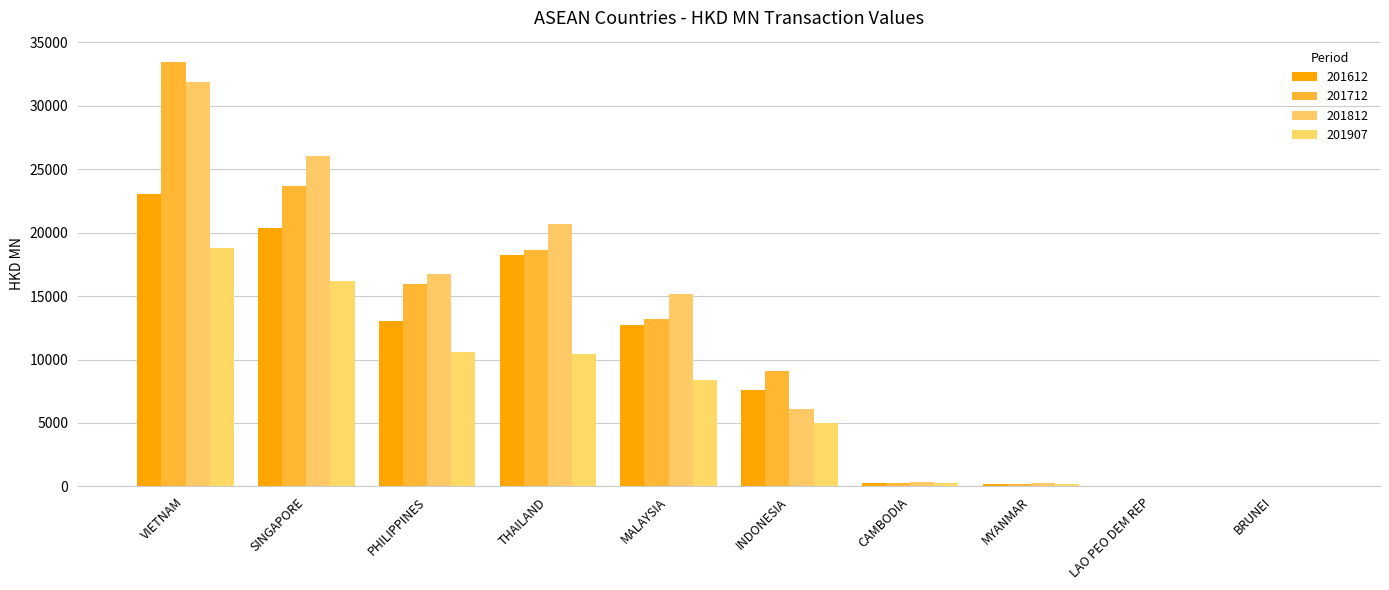

Is it true that 201812 equals 64.7 at MYANMAR?

False